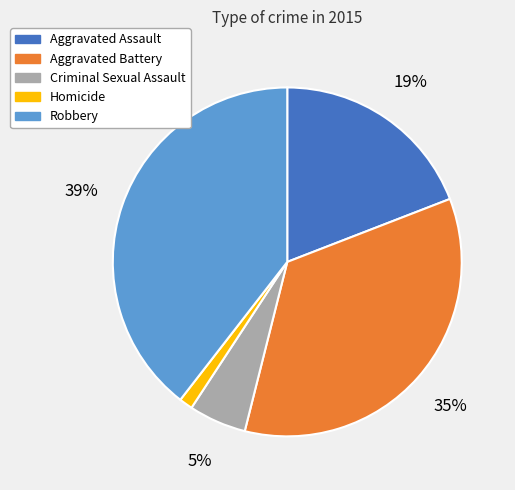

Is the sum of Criminal Sexual Assault and Homicide greater than half?

No